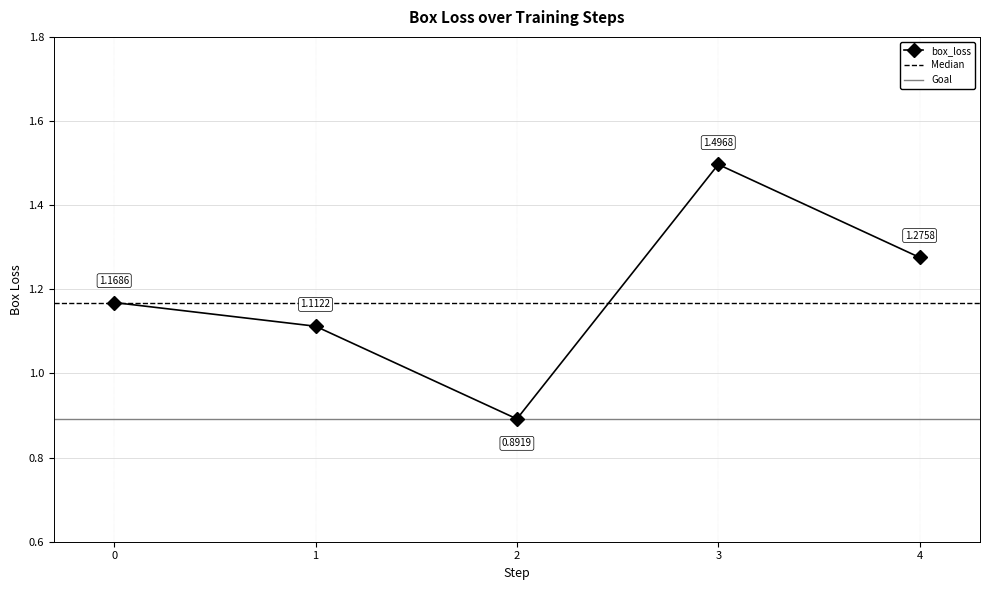

At which category does box_loss reach its first local peak?

3